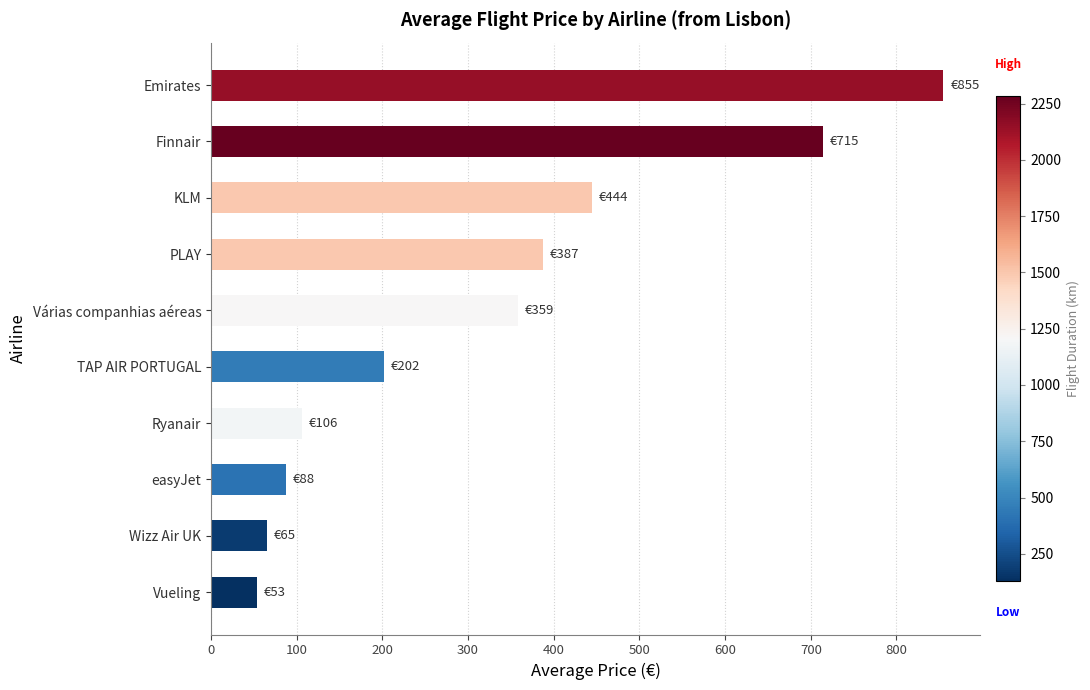

Which label corresponds to the largest value in the chart?

Emirates